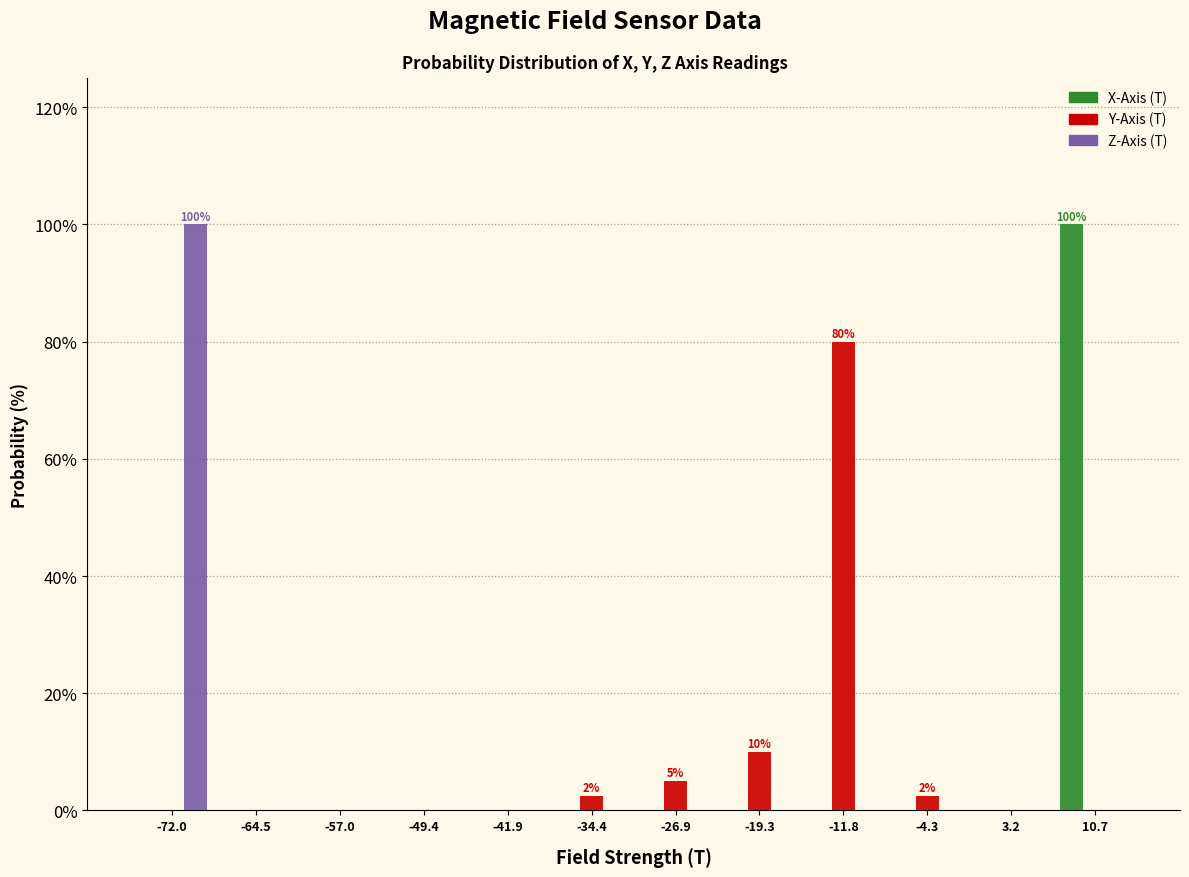

In the Y-Axis (T) series, which range on the x-axis has the tallest bar?

-16 to -8